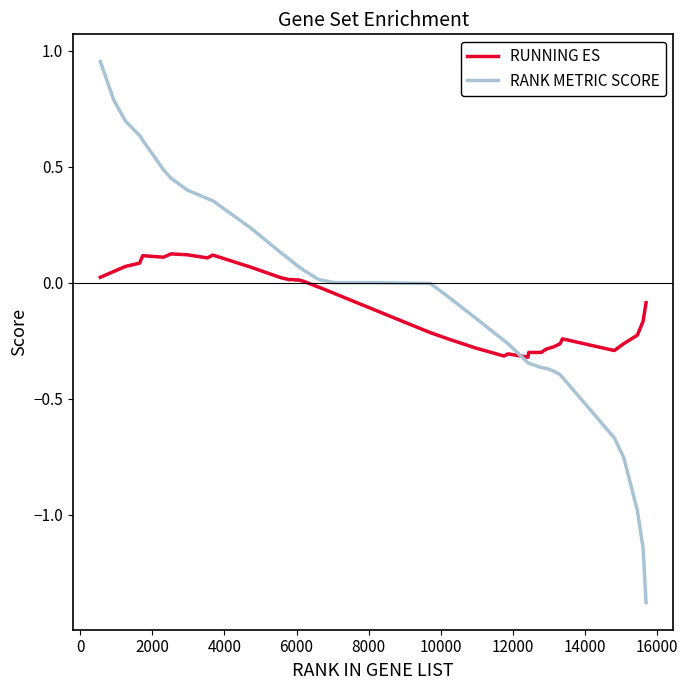

Rank the series by their maximum value, from lowest to highest.

RUNNING ES, RANK METRIC SCORE